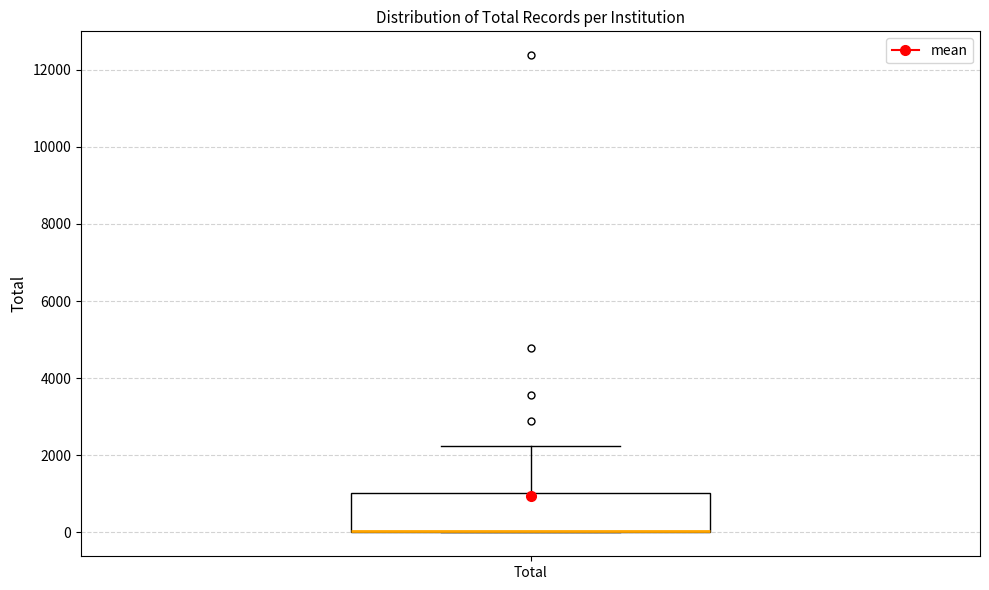

Where does the upper whisker of the box for Total end on the y-axis? The values are not printed on the chart, so give them approximately, as read against the axis.

2200